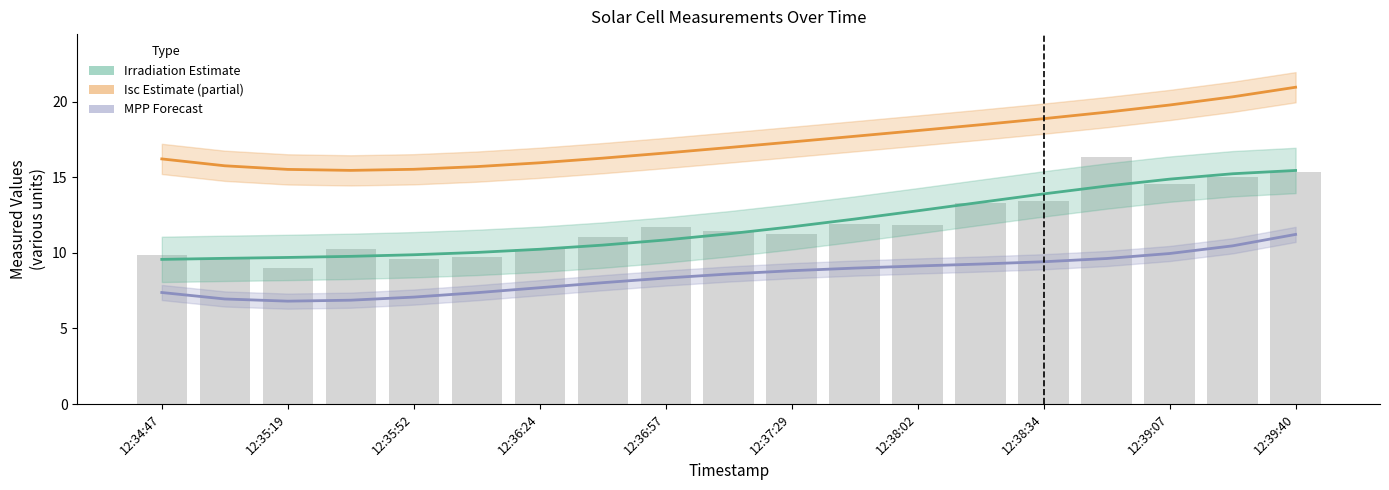

Are the bars horizontal?

No